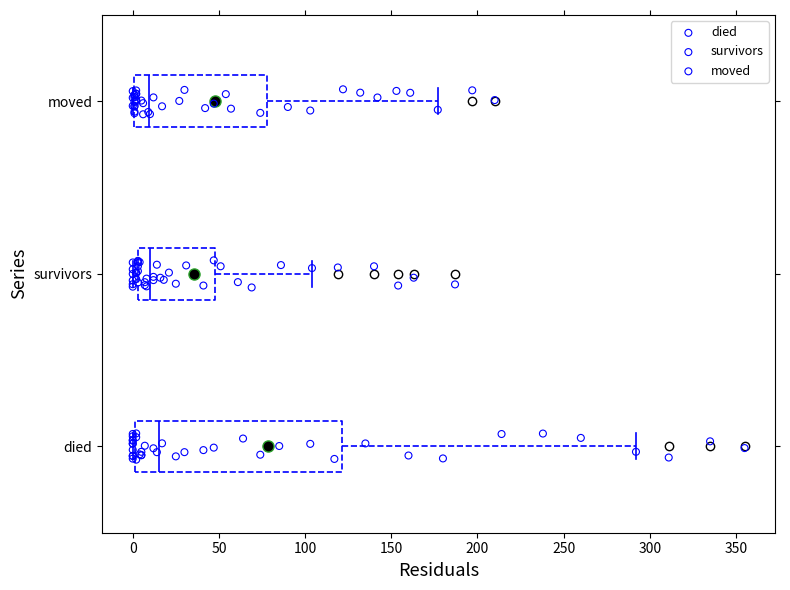

Reading bottom to top, transcribe this box plot: for each box, give where its median line is, the range the box spans, and where its two whiskers end, as read against the x-axis. The values are not printed on the chart, so give them approximately, as read against the axis.

died: median 15, box 0 to 120, whiskers 0 to 290
survivors: median 10, box 5 to 50, whiskers 0 to 105
moved: median 10, box 0 to 80, whiskers 0 to 175